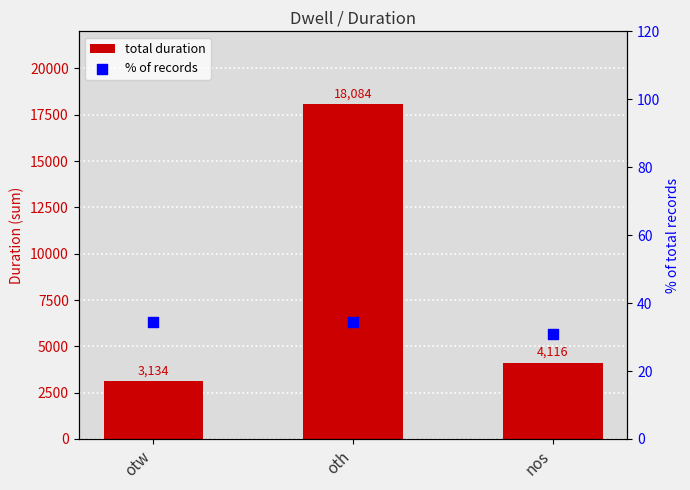

What are all the series names shown in the legend?

total duration, % of records